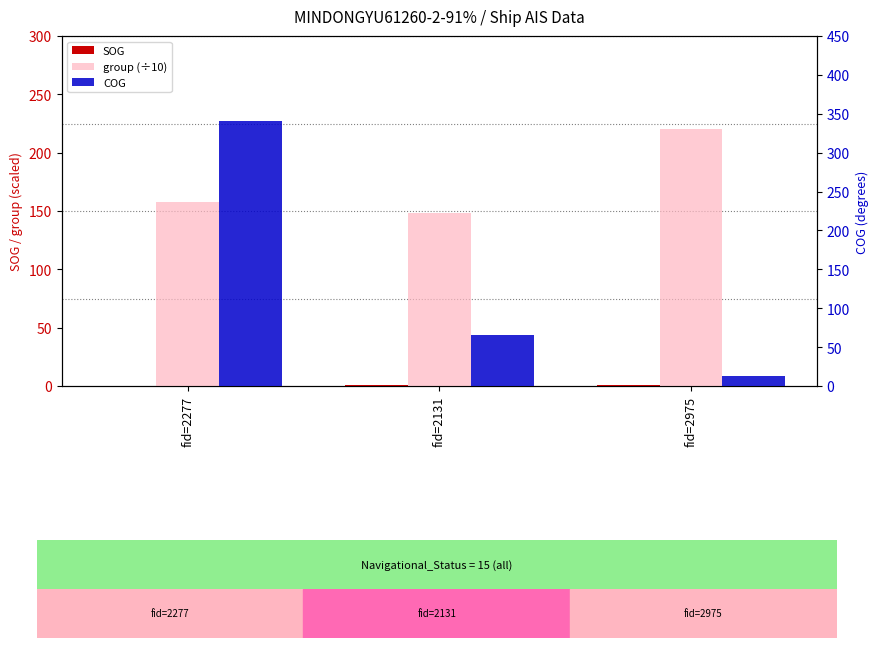

What is the maximum value shown in the chart?

340.6